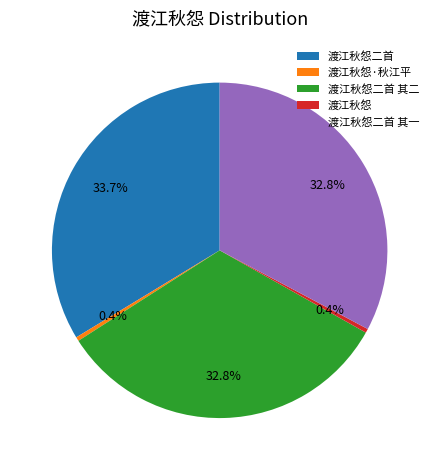

Does any single category account for the majority?

No